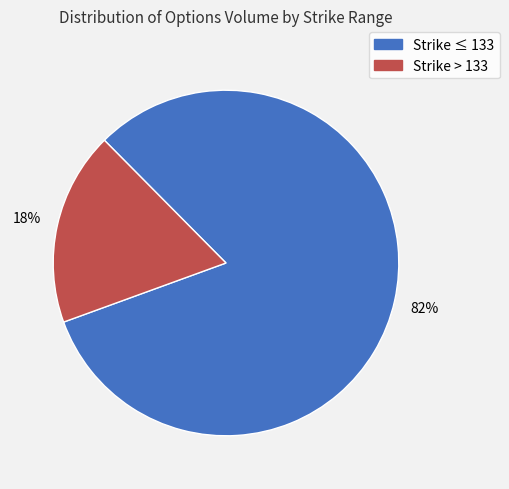

To the nearest percent, what is the average slice percentage?

50%